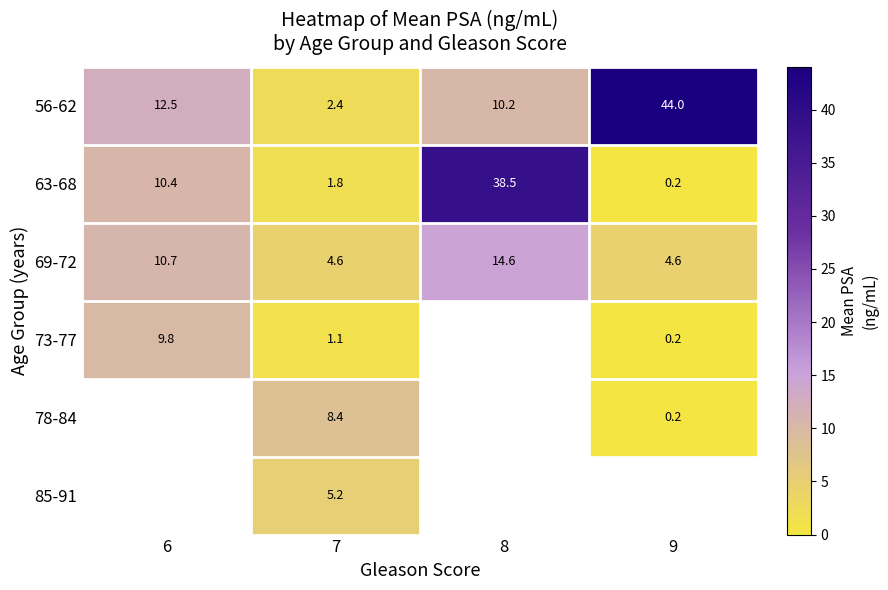

List the labels in order of 56-62 value, smallest first.

7, 8, 6, 9